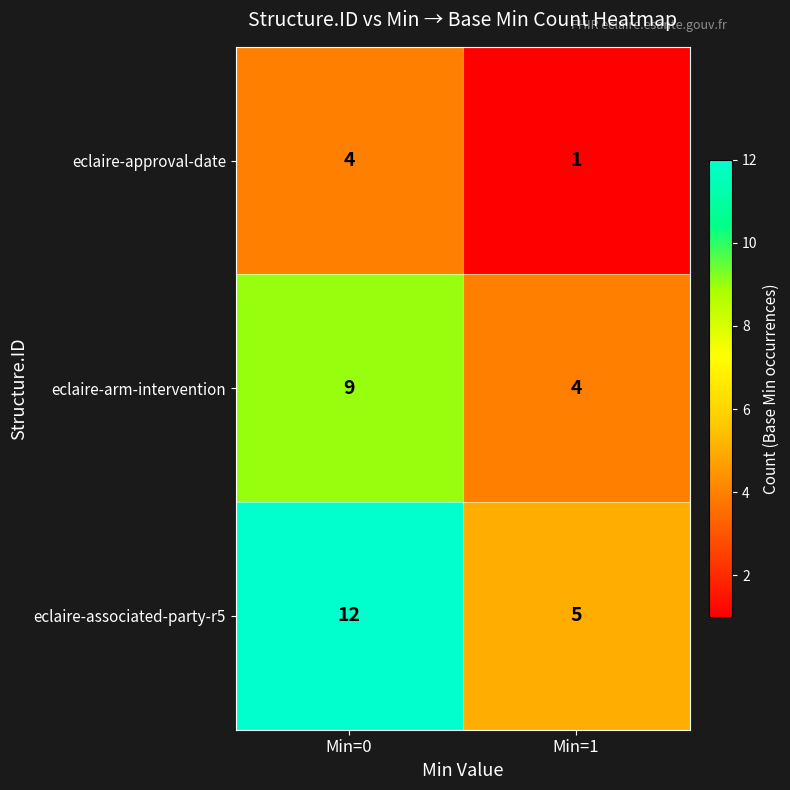

Where is eclaire-approval-date nearest to the value 2?

Min=1